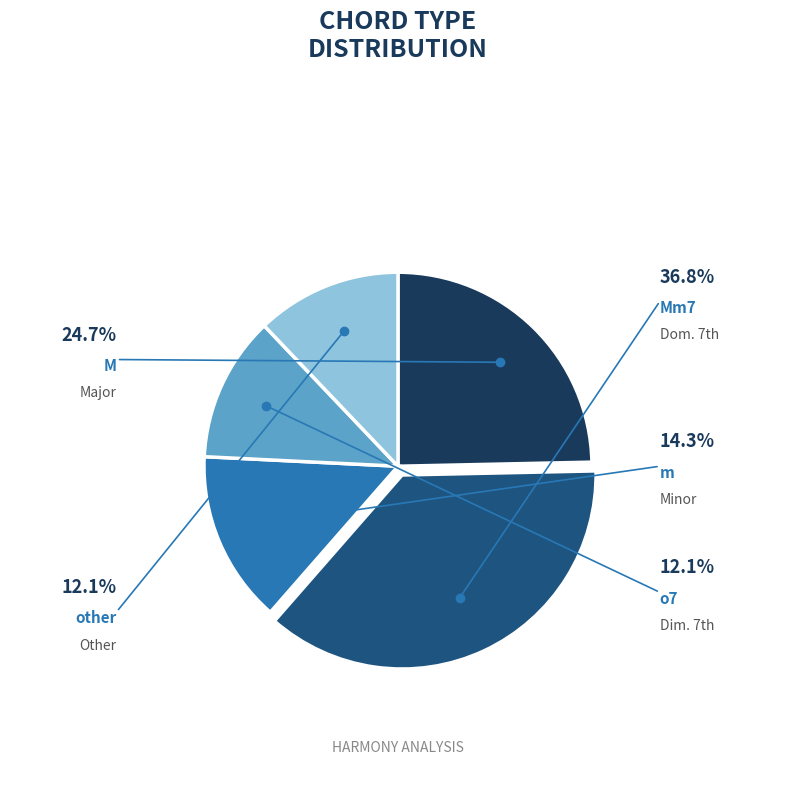

Is there a majority slice in this chart?

No